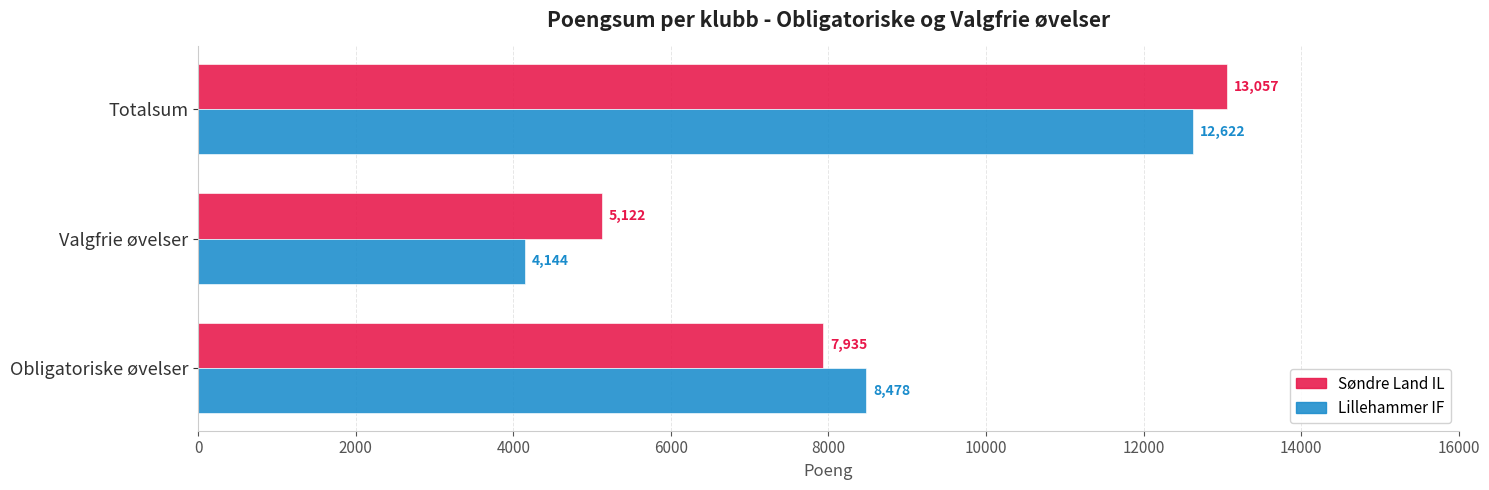

Is it true that Søndre Land IL equals 1167 at Valgfrie øvelser?

False